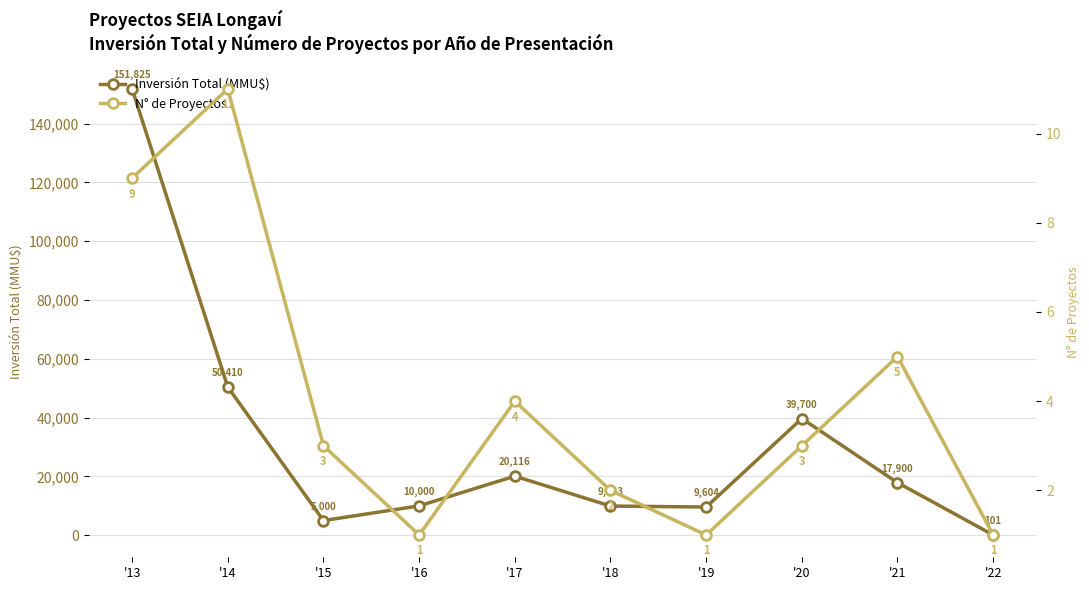

How many interior local valleys does the N° de Proyectos series have?

2